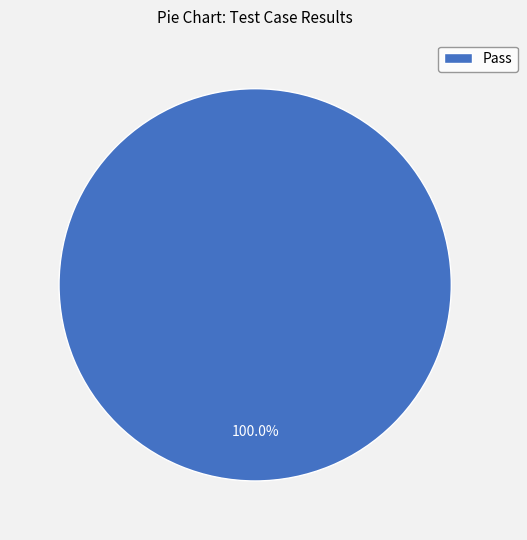

How many segments does this pie chart have?

1